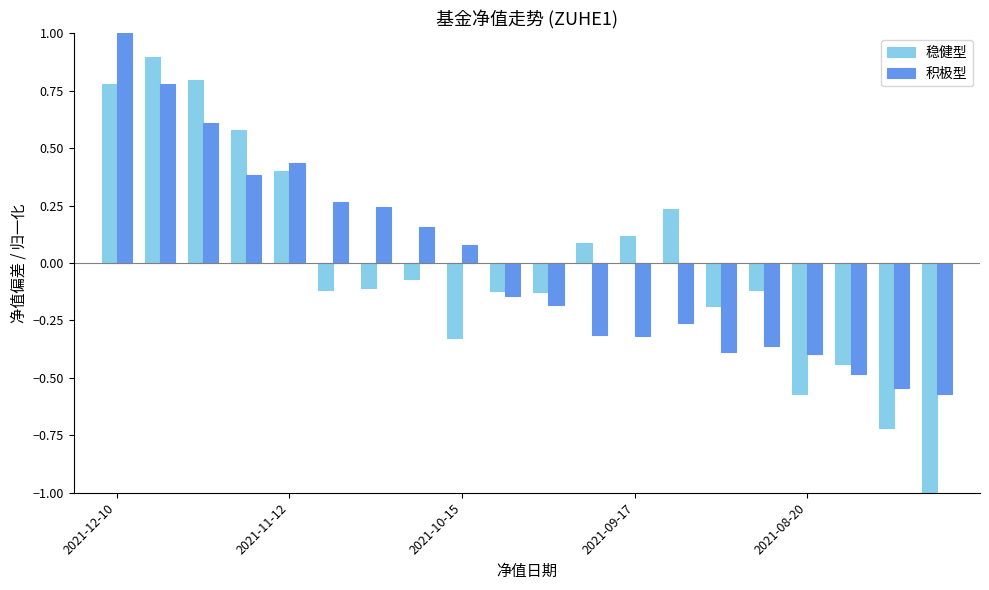

At how many categories does at least one series exceed 0?

12